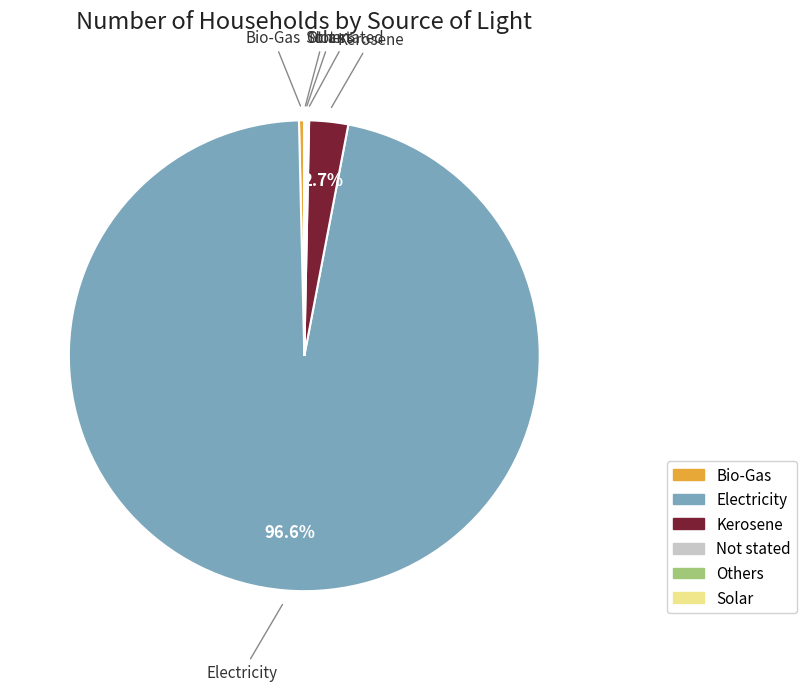

Does Electricity account for over 50% of the chart?

Yes